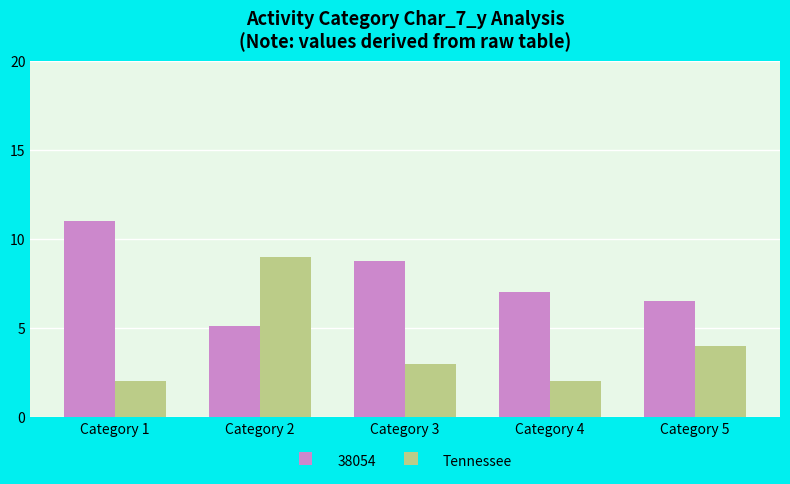

What is the average value of the Tennessee series?

4.0